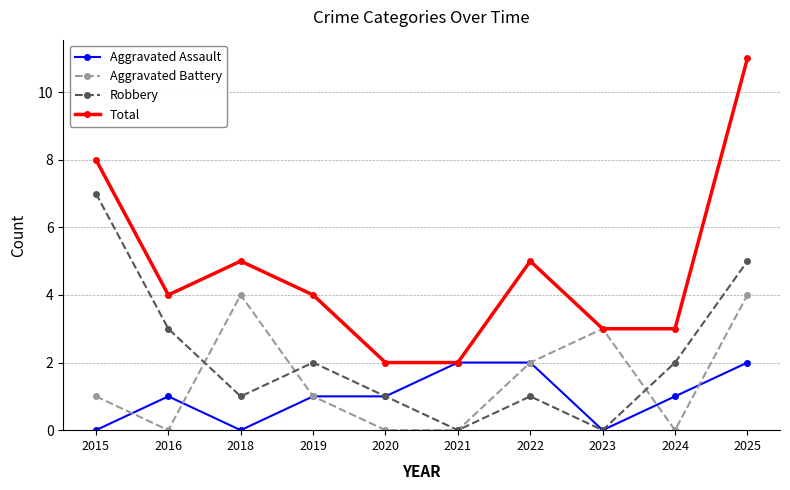

What is the difference between the second highest and second lowest values in the Aggravated Battery series?

4